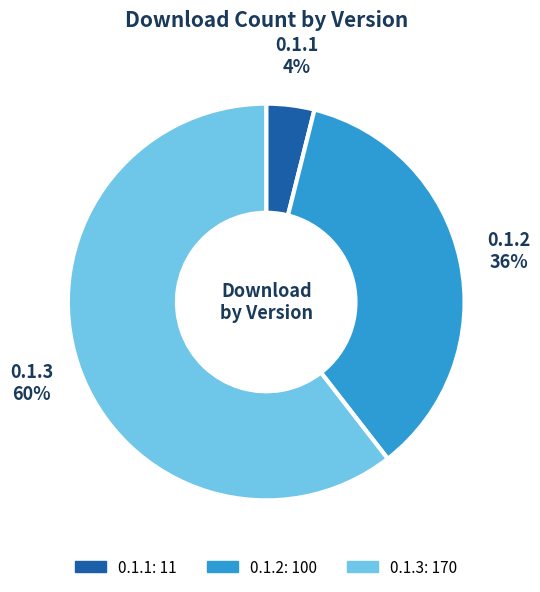

How many segments does this pie chart have?

3